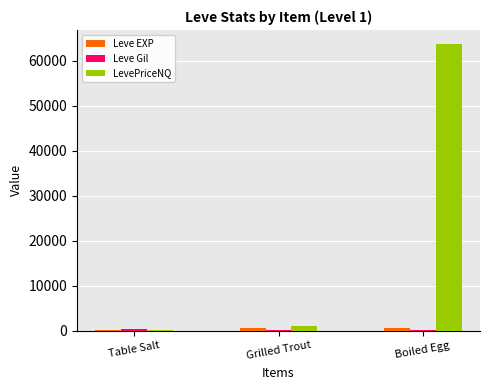

What is the greatest value displayed?

63640.7